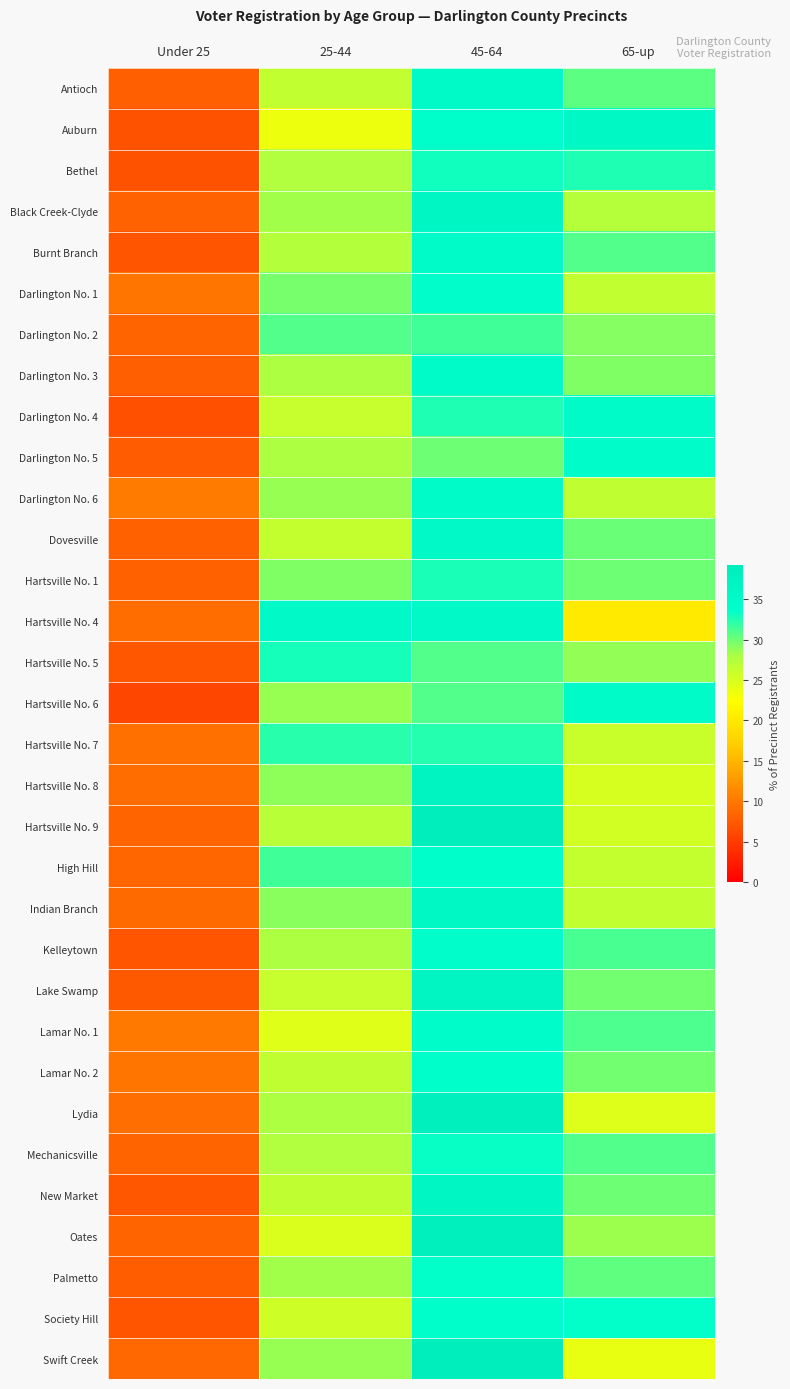

What is the greatest value displayed?

39.3